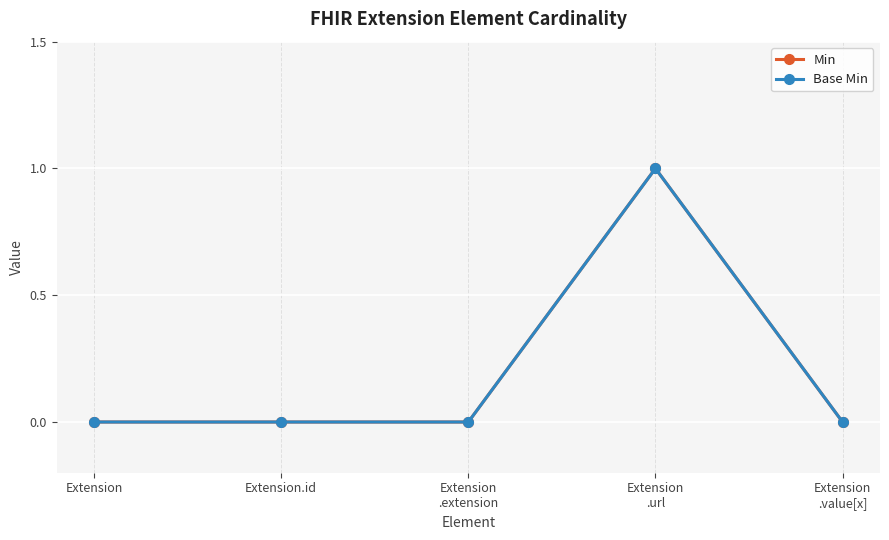

At how many categories does at least one series exceed 0?

1